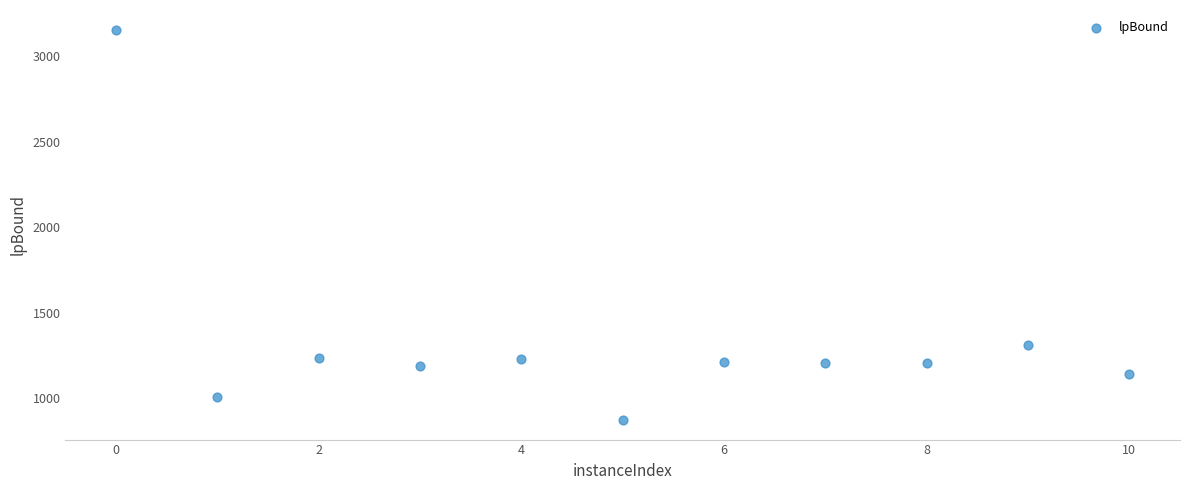

What Y value in the scatter plot is closest to 2014?

1310.8